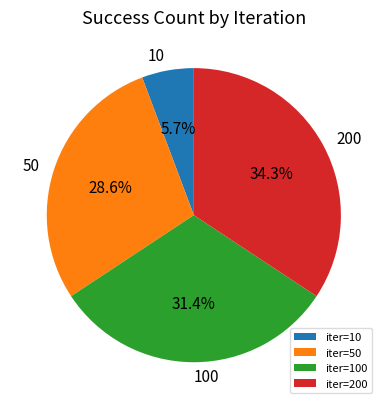

What is the total percentage of iter=100 and iter=50?

60.0%